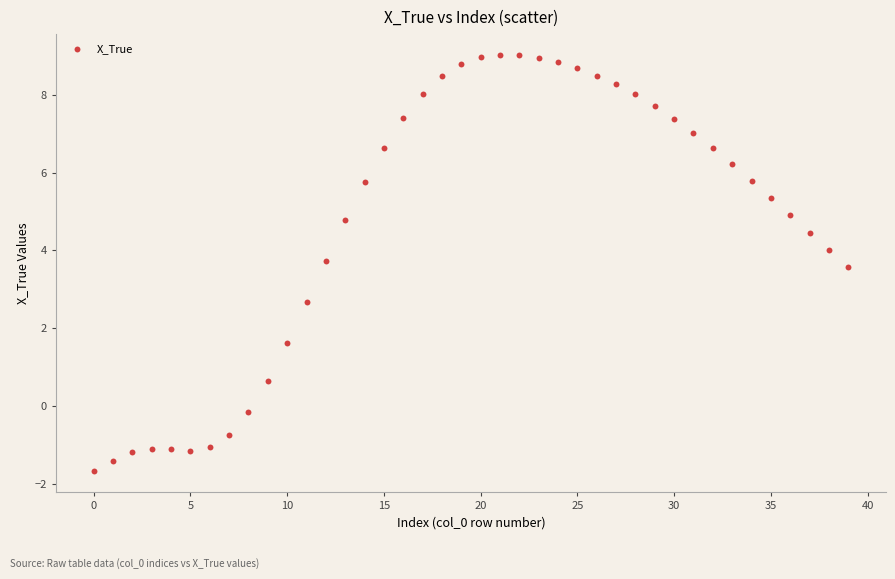

What Y value in the scatter plot is closest to 3?

2.7